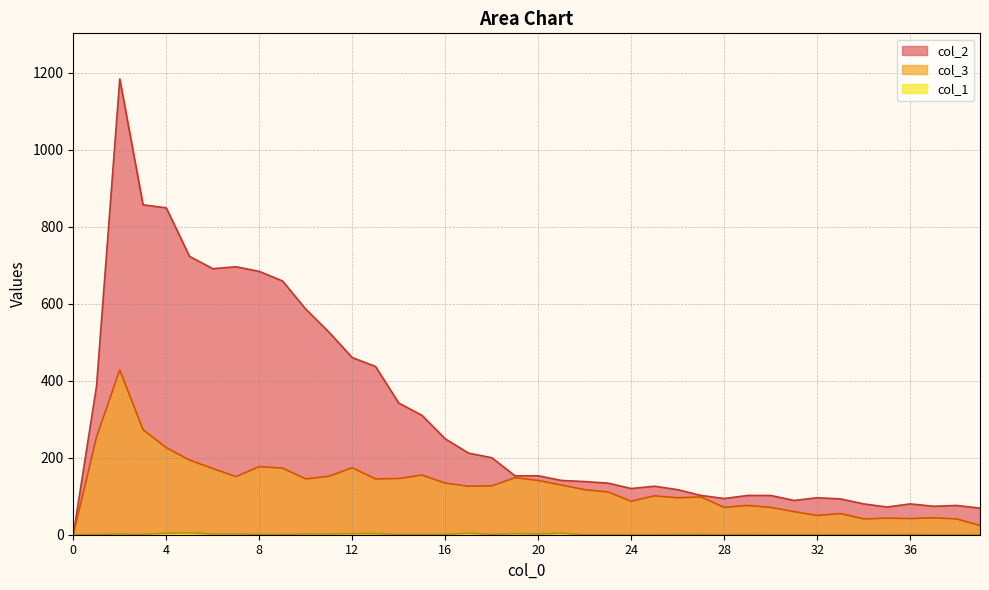

Which series has the largest range (max minus min)?

col_2